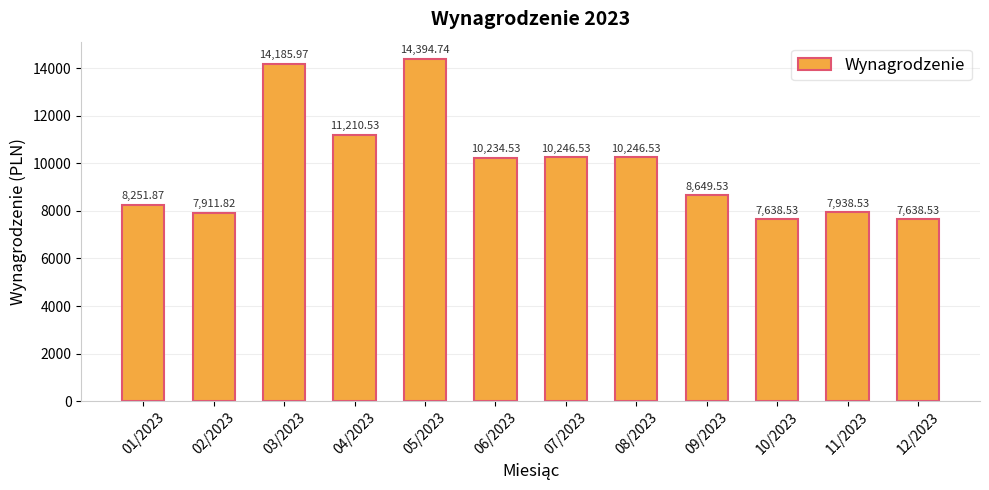

What is the ratio of the value at 11/2023 to the value at 09/2023?

0.9